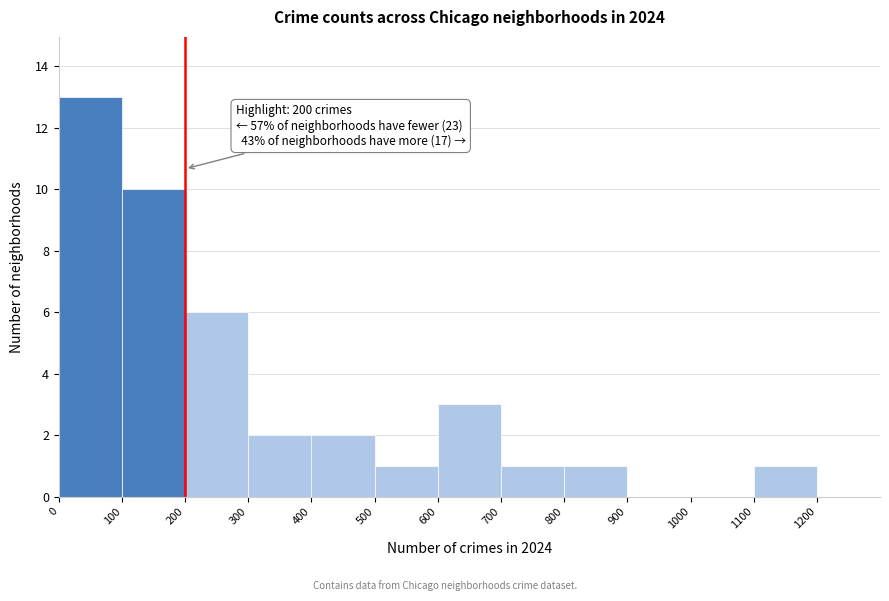

Over which range of the x-axis is the bar tallest?

0 to 100